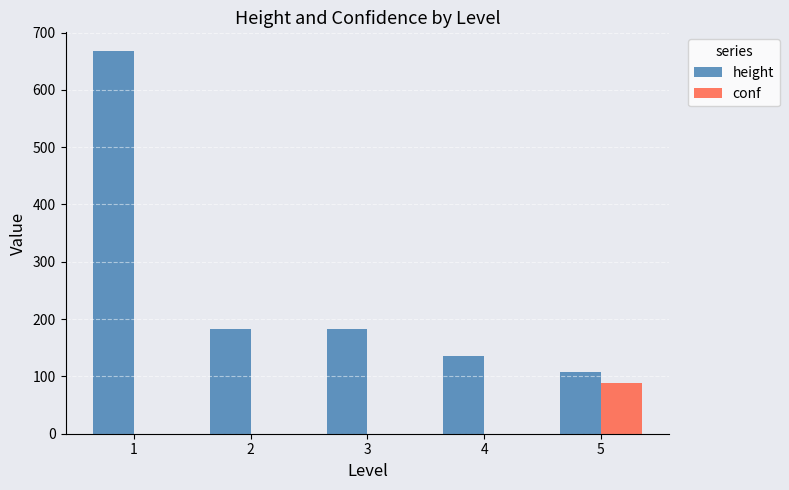

The height series shows 667.0 at 1. True or false?

True